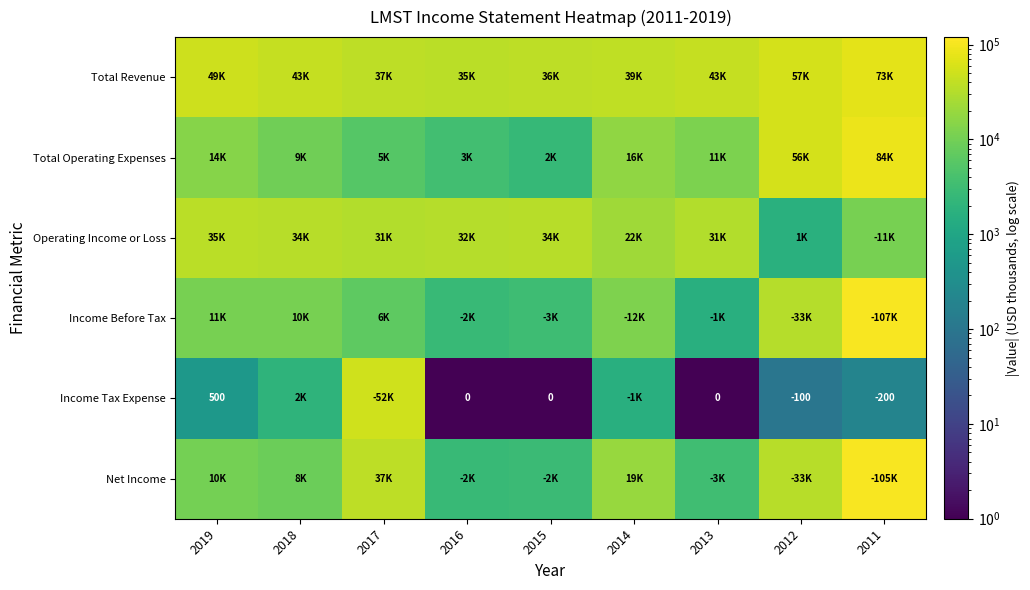

Which has a higher value, 2017 or 2011?

2011